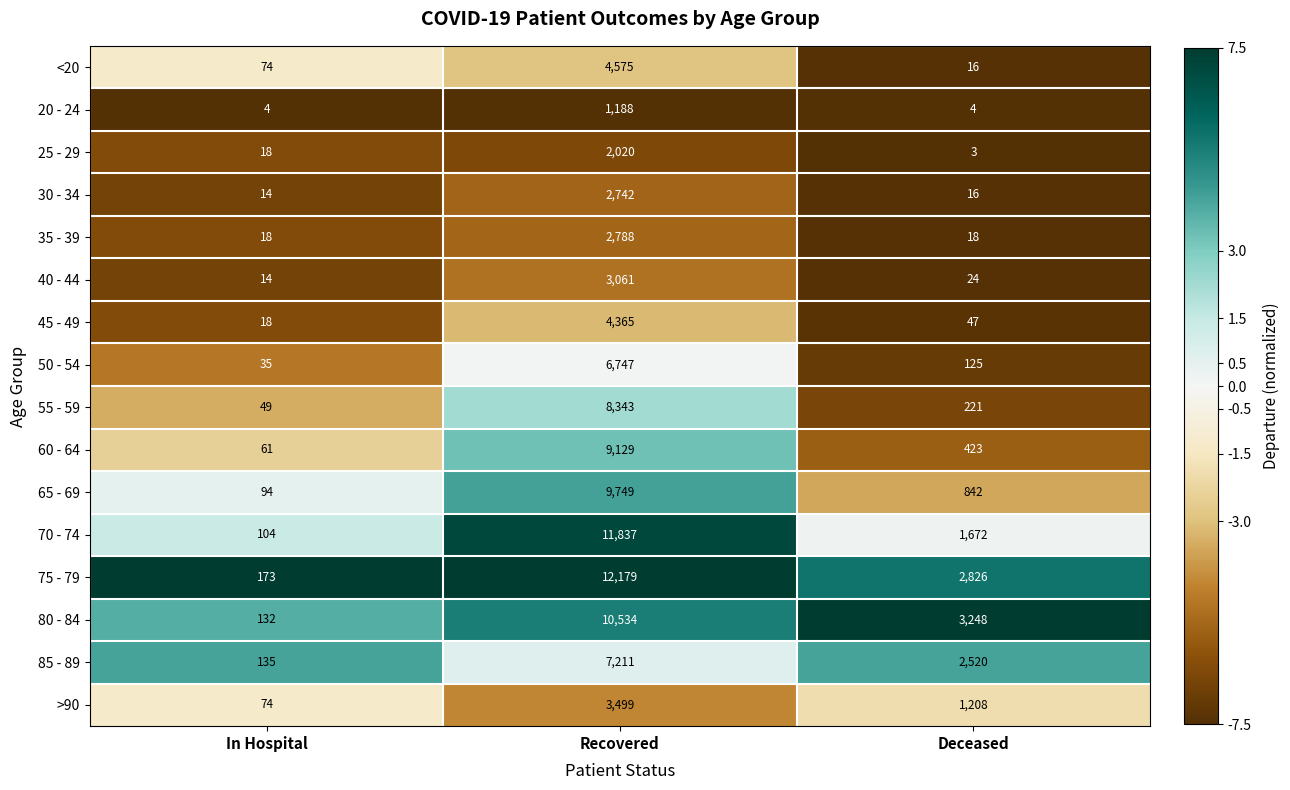

Where does the 55 - 59 series first go above 221?

Recovered